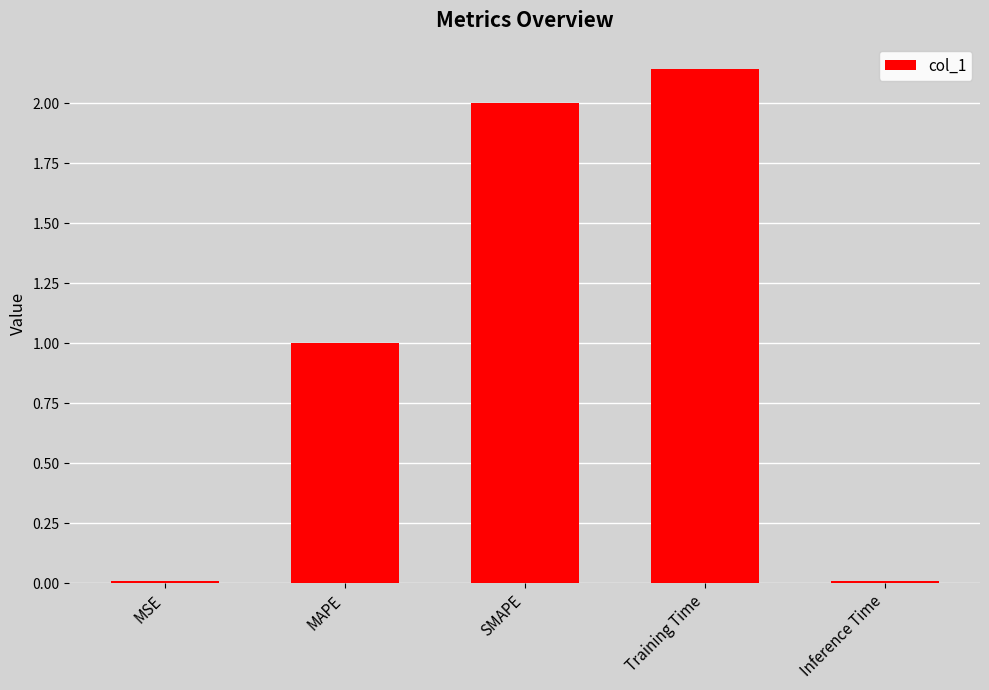

The chart shows a value of 0.0 at MSE. True or false?

True